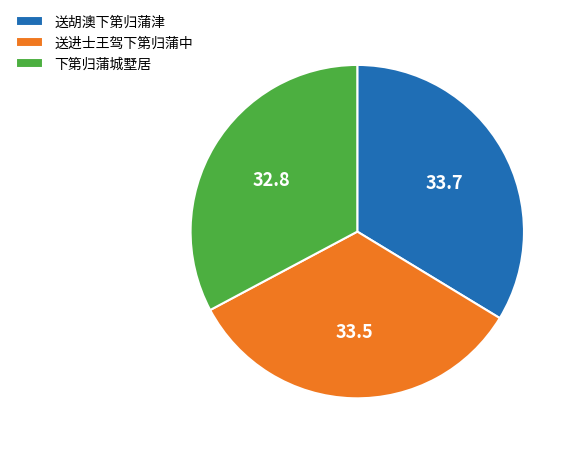

Approximately how many times larger is the value at 下第归蒲城墅居 compared to 送胡澳下第归蒲津?

1.0